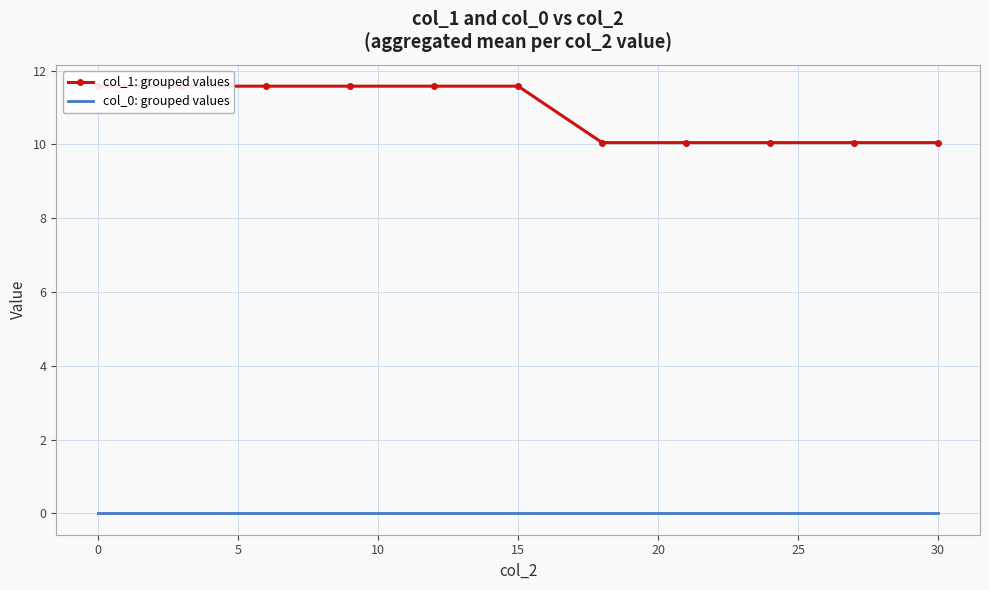

How many data points in col_1: grouped values are less than 11?

5